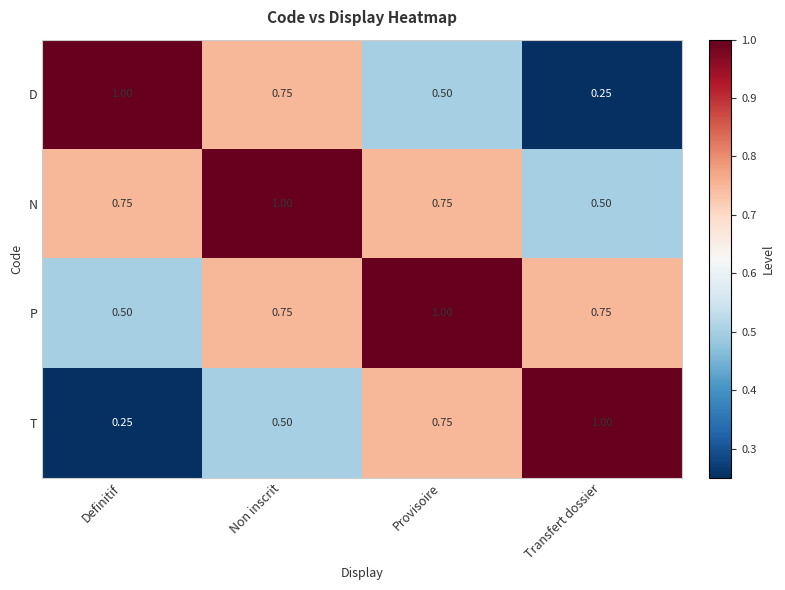

Which category has the lowest value in the D series?

Transfert dossier